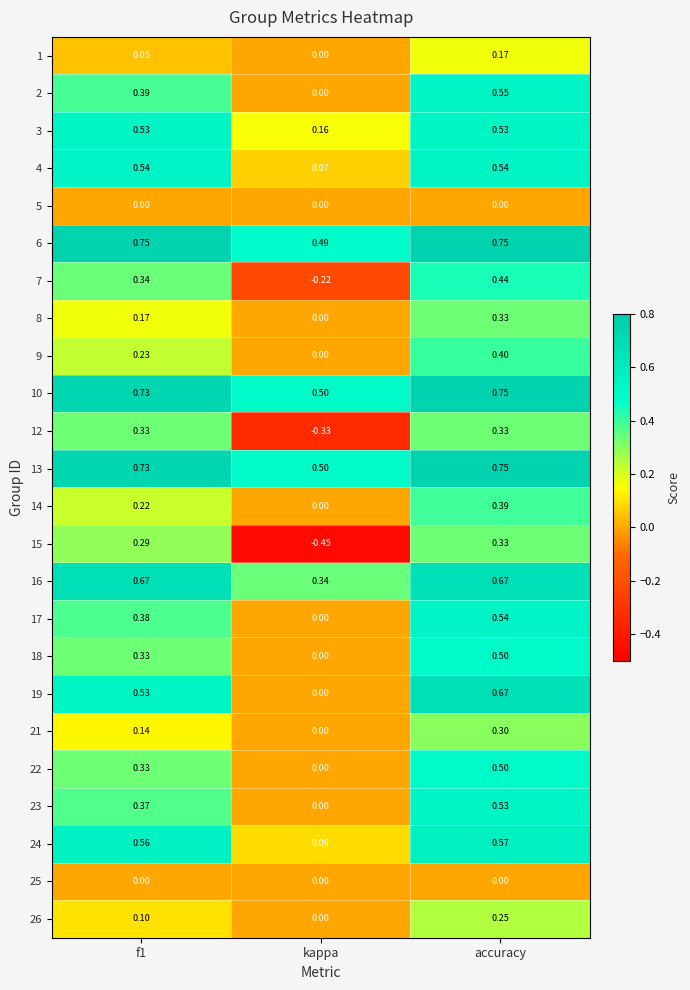

Which series changed the most between kappa and accuracy?

15